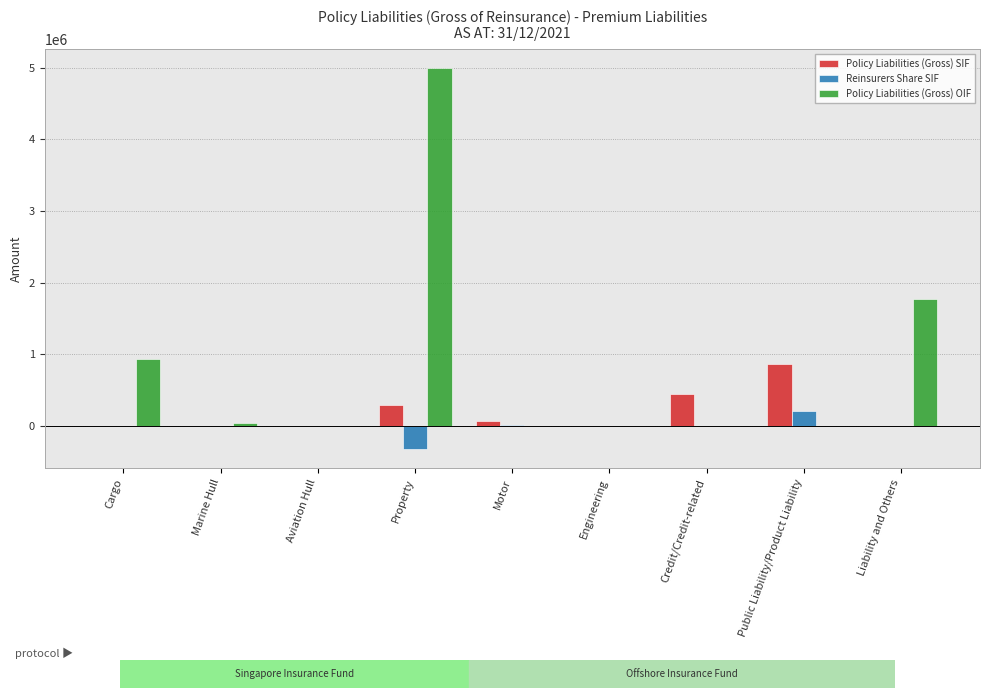

What is the sum of the Reinsurers Share SIF values at Property and Public Liability/Product Liability?

-116171